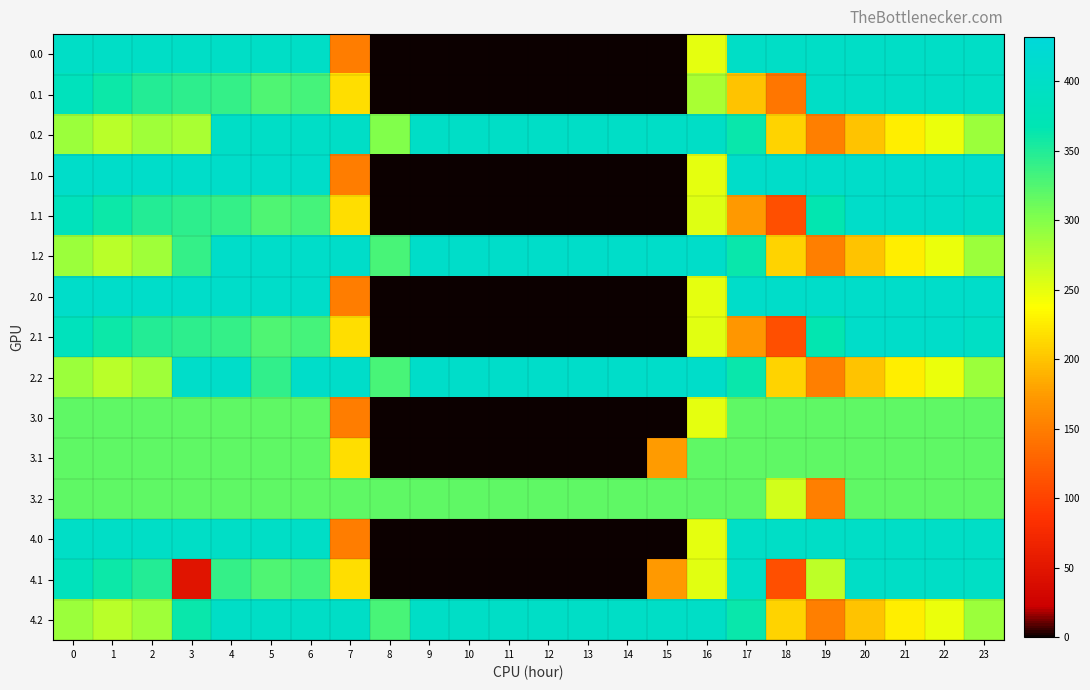

What is the difference between the highest and lowest values at 2?

119.5